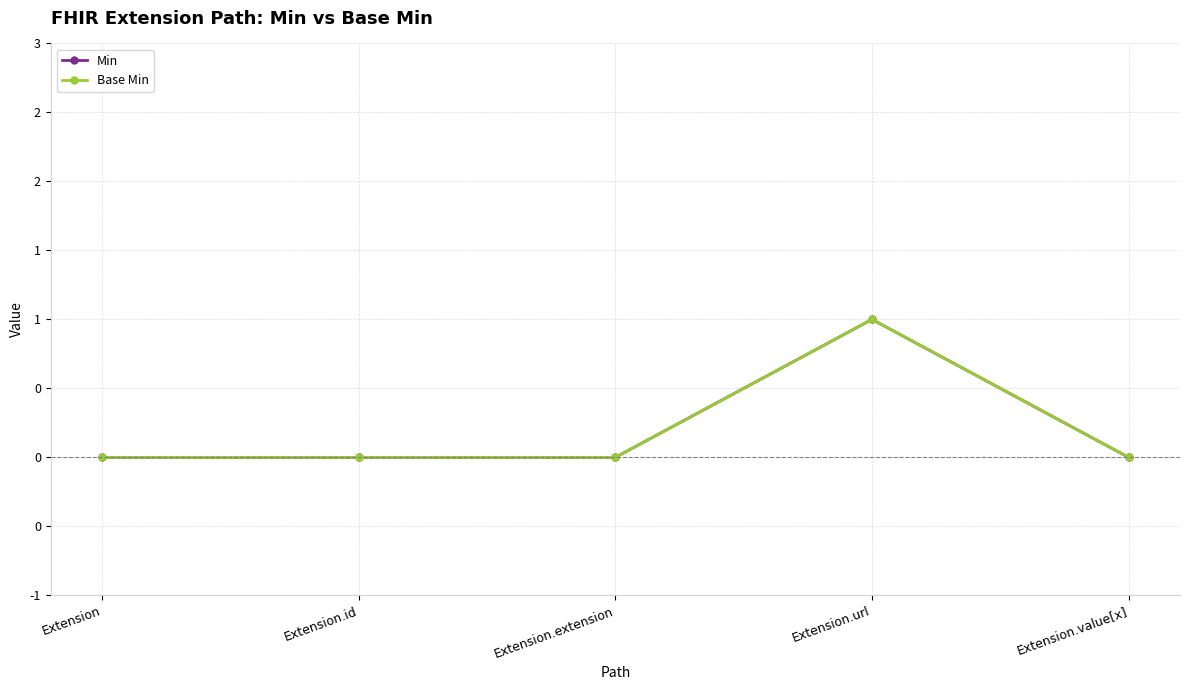

How many interior local peaks does the Base Min series have?

1